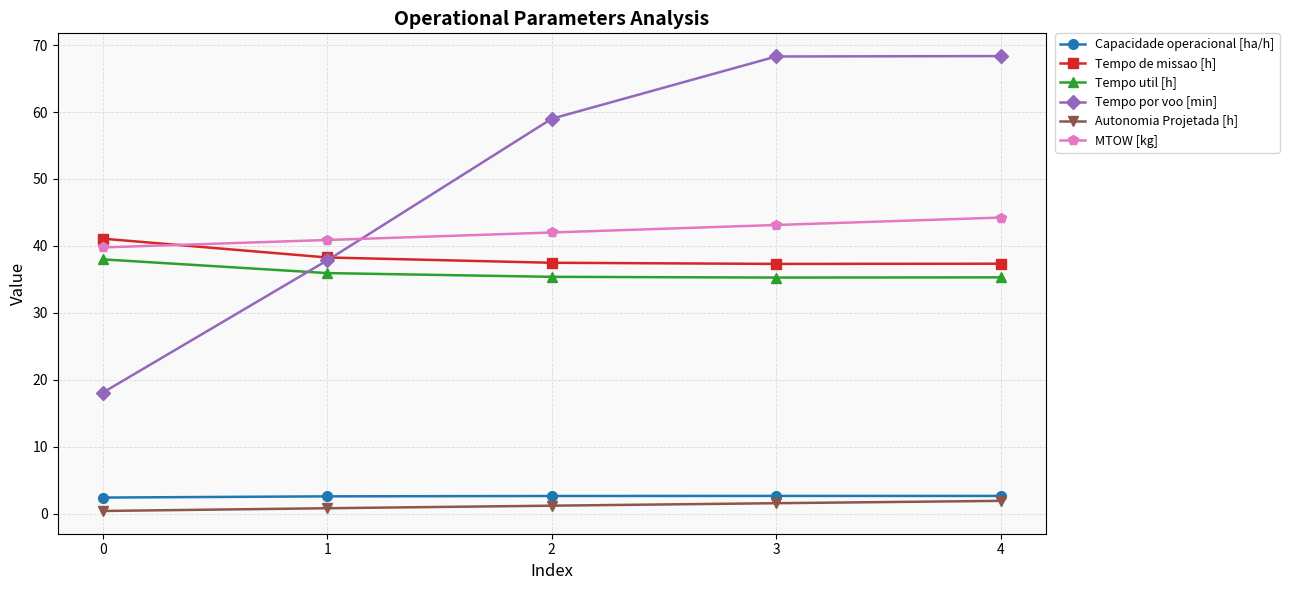

The Tempo de missao [h] series shows 62.1 at 4. True or false?

False